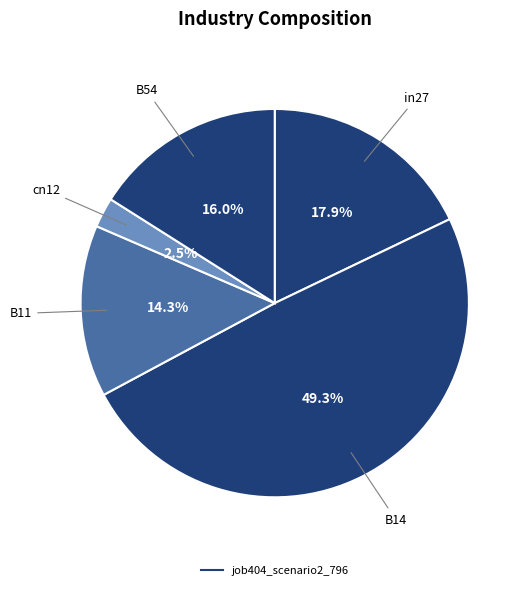

Count the number of slices in the pie.

5